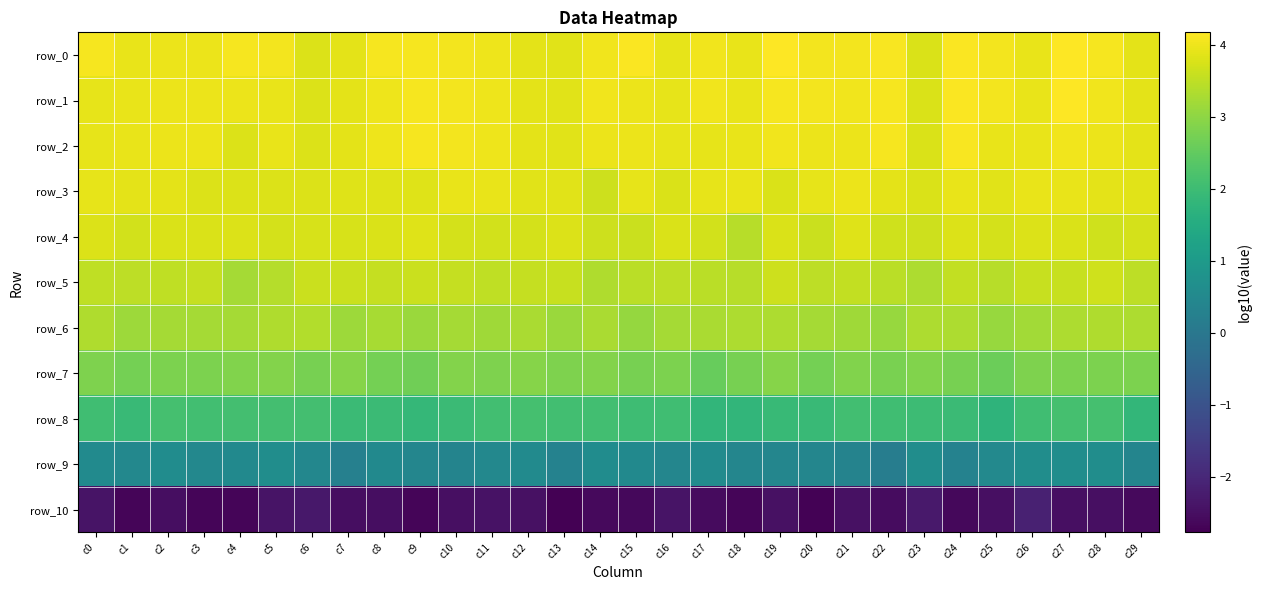

At which label is row_4 closest to 3?

c18